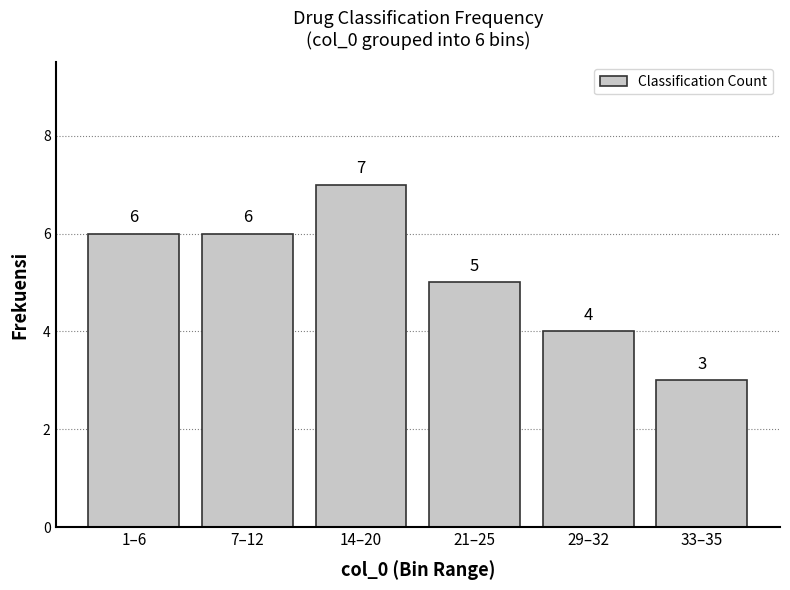

Reading left to right, extract all data points from this chart.

1–6=6	7–12=6	14–20=7	21–25=5	29–32=4	33–35=3